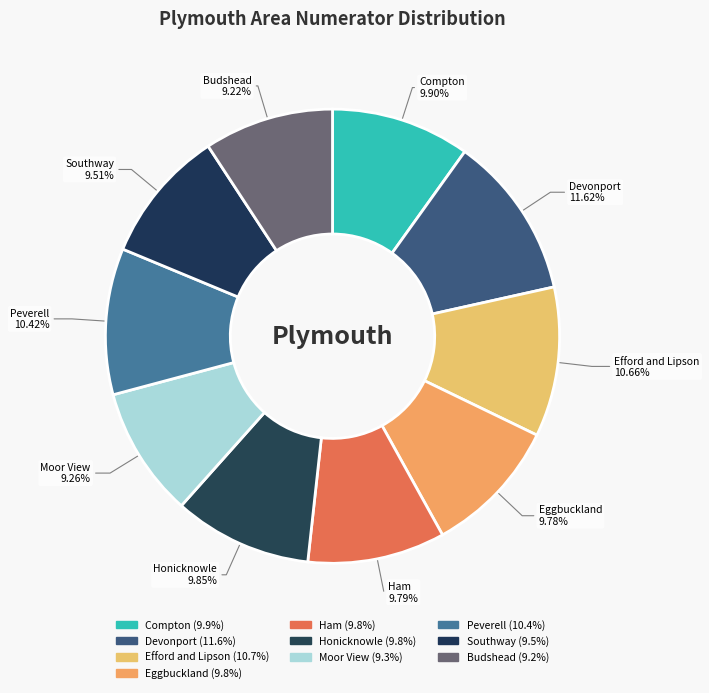

What percentage is the Devonport slice, to the nearest percent?

12%